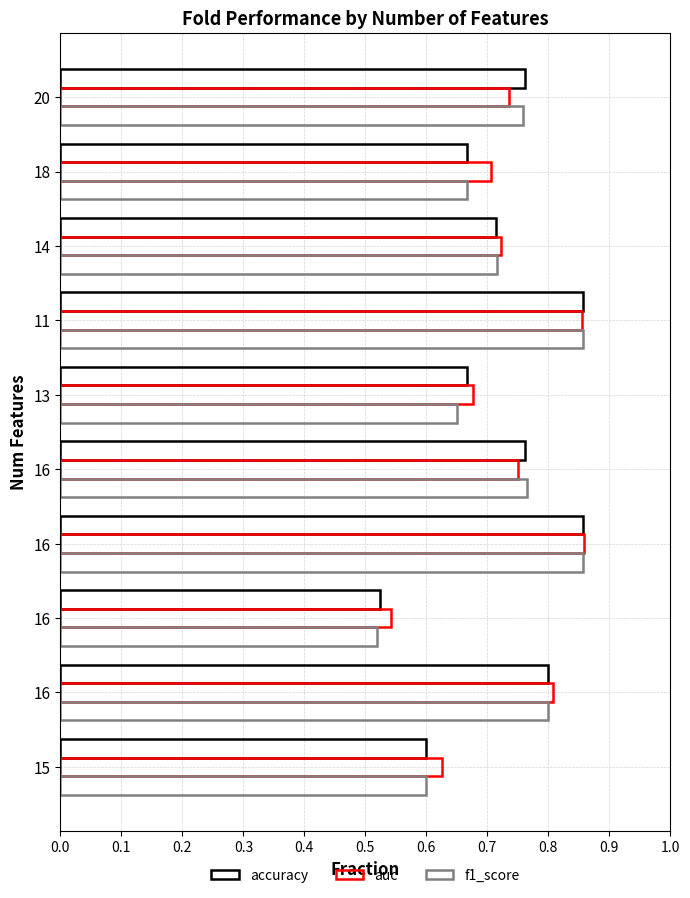

Count the number of categories in the chart.

10